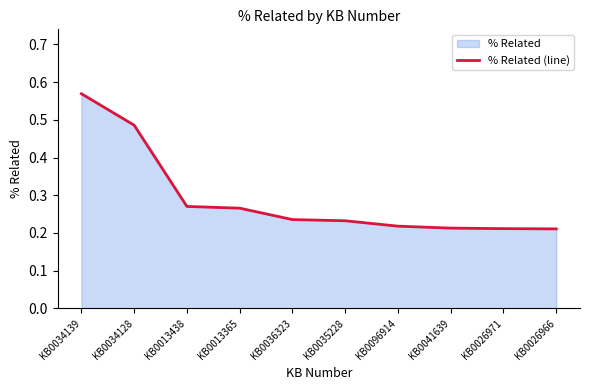

Between KB0035228 and KB0034128, which is larger?

KB0034128